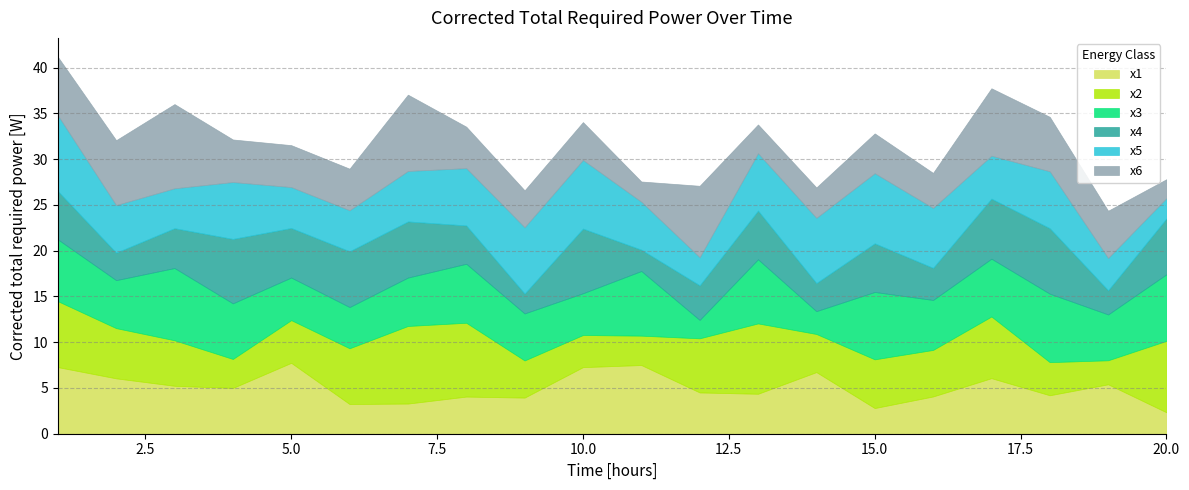

What are all the series names shown in the legend?

x1, x2, x3, x4, x5, x6